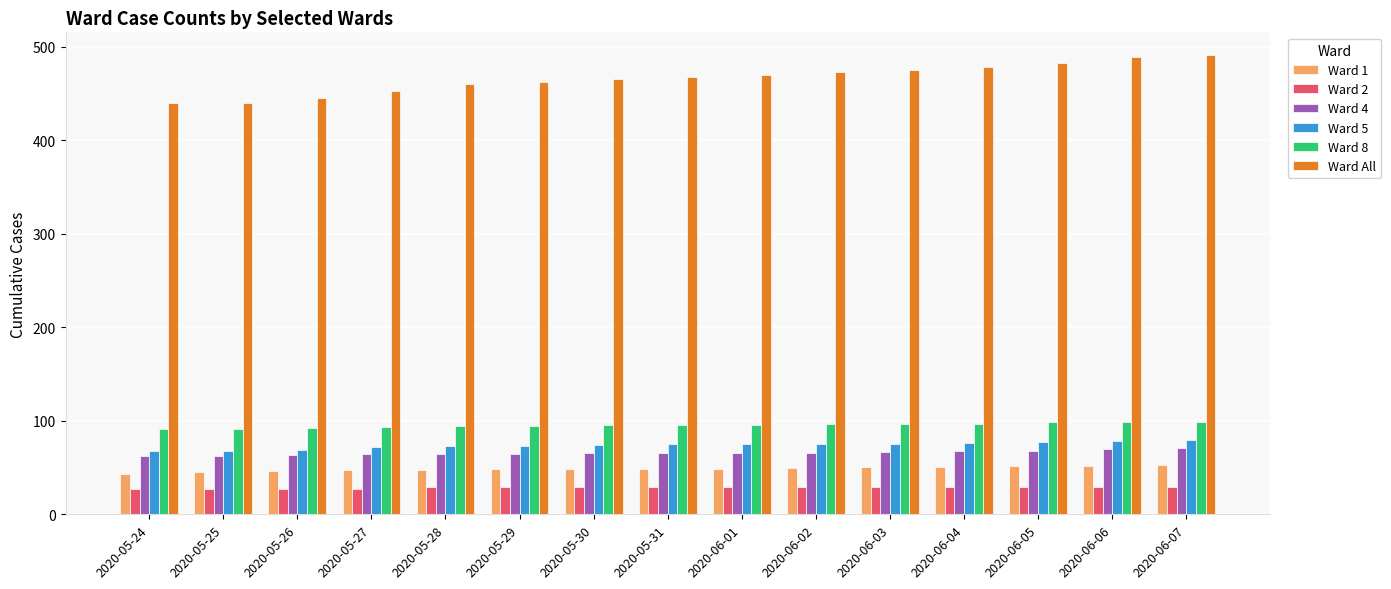

Which series has the widest spread of values?

Ward All